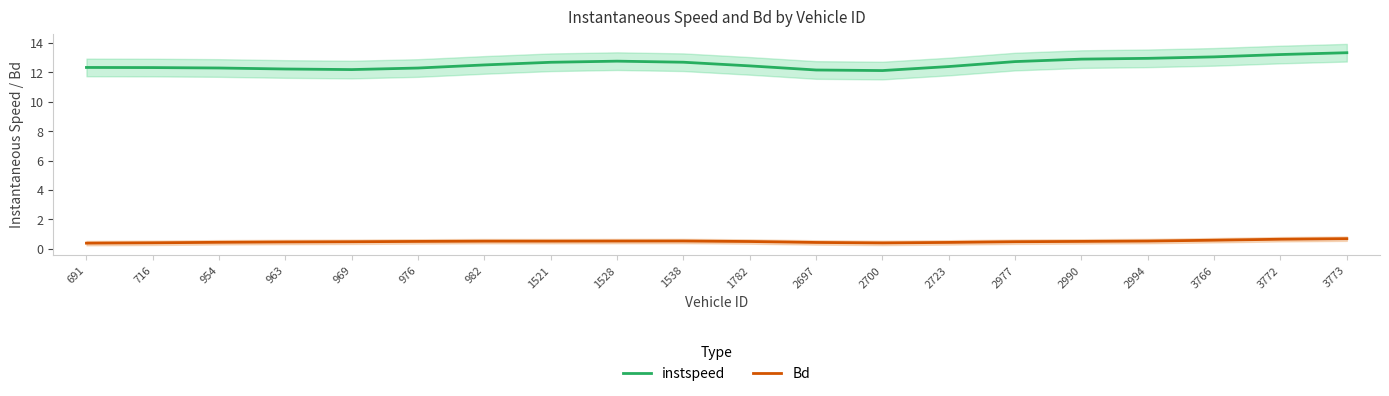

At which category is the sum across all series the highest?

3773